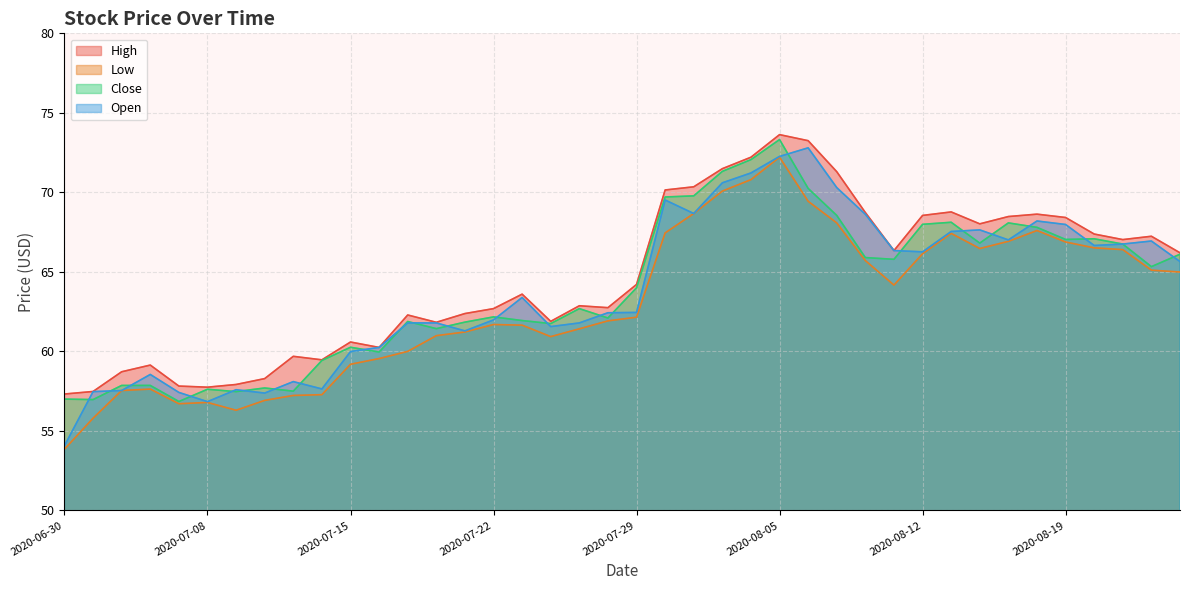

Which series changed the most between 2020-07-21 and 2020-08-07?

Open